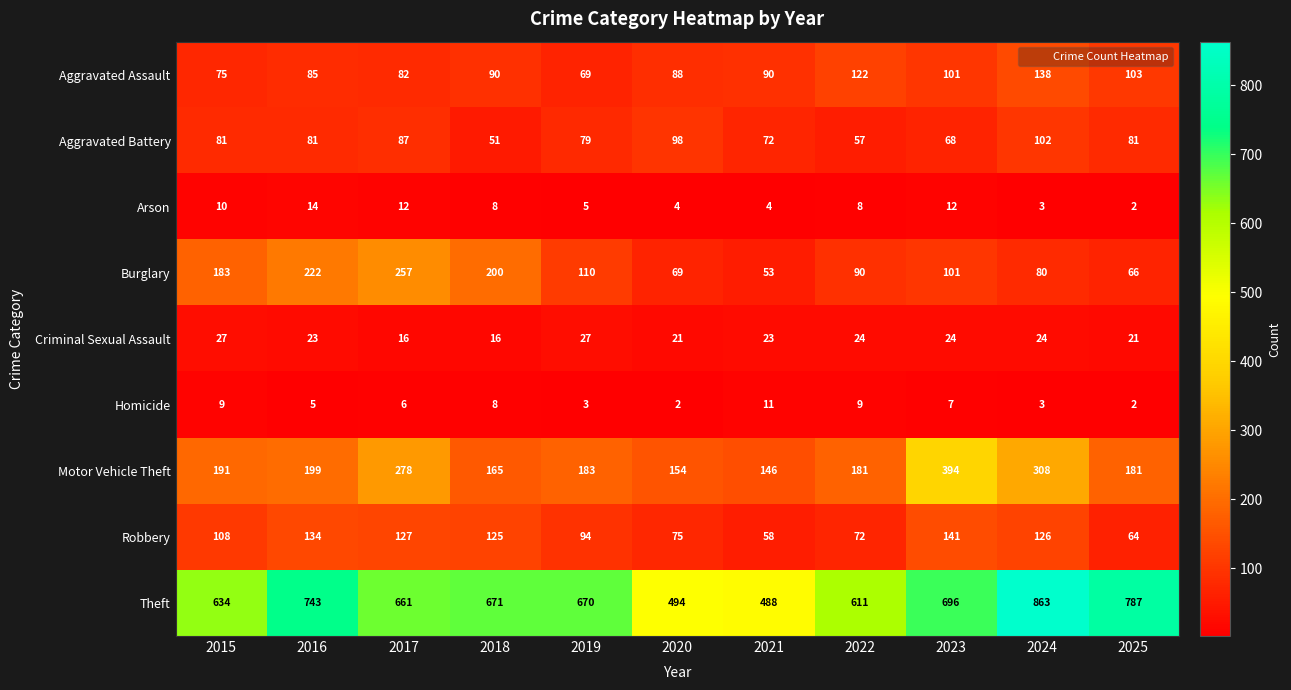

At which label does Arson reach its peak?

2016